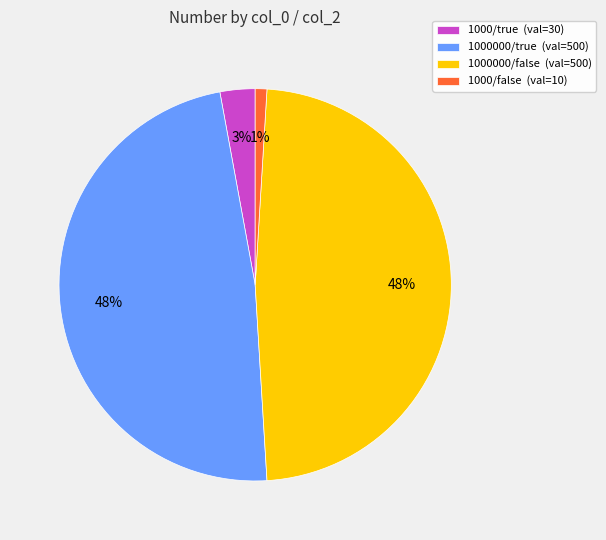

Does 1000/false (val=10) represent more than half of the total?

No